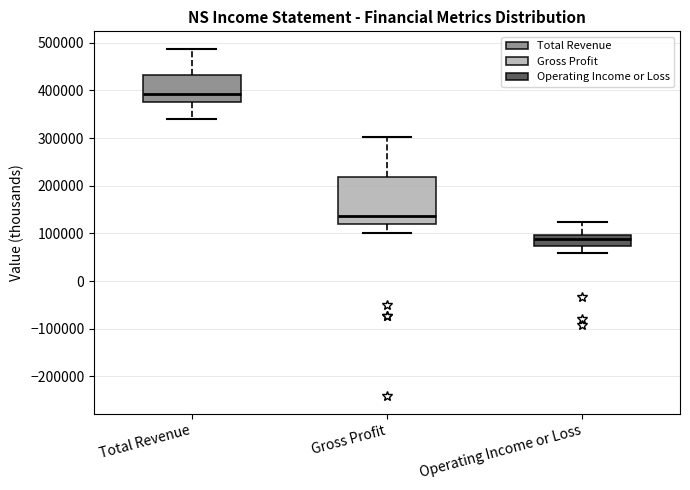

Reading left to right, transcribe this box plot: for each box, give where its median line is, the range the box spans, and where its two whiskers end, as read against the y-axis. The values are not printed on the chart, so give them approximately, as read against the axis.

Total Revenue: median 390000, box 380000 to 430000, whiskers 340000 to 490000
Gross Profit: median 140000, box 120000 to 220000, whiskers 100000 to 300000
Operating Income or Loss: median 90000, box 70000 to 100000, whiskers 60000 to 120000